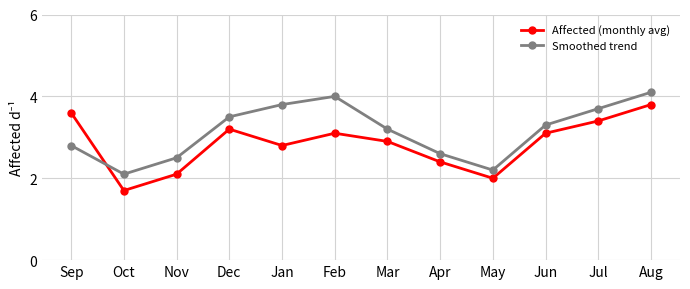

How many lines are shown in the chart?

2